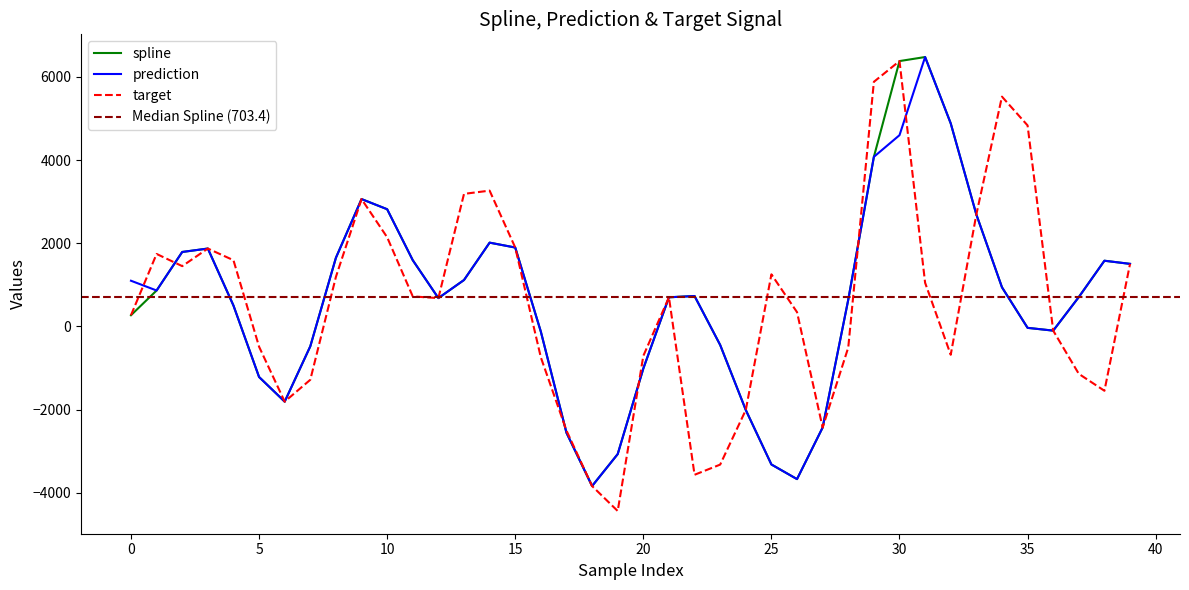

True or false: spline and prediction cross at least once.

False